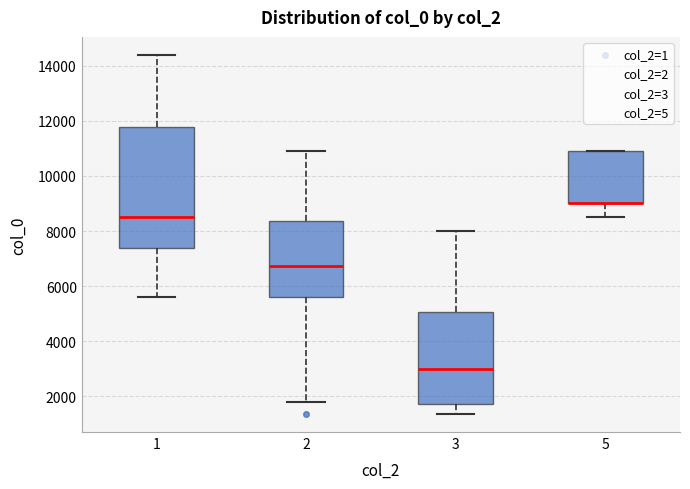

Reading left to right, transcribe this box plot: for each box, give where its median line is, the range the box spans, and where its two whiskers end, as read against the y-axis. The values are not printed on the chart, so give them approximately, as read against the axis.

1: median 8600, box 7400 to 11800, whiskers 5600 to 14400
2: median 6800, box 5600 to 8400, whiskers 1800 to 11000
3: median 3000, box 1800 to 5000, whiskers 1400 to 8000
5: median 9000 (drawn on the box's lower edge), box 9000 to 11000, whiskers 8600 to 11000